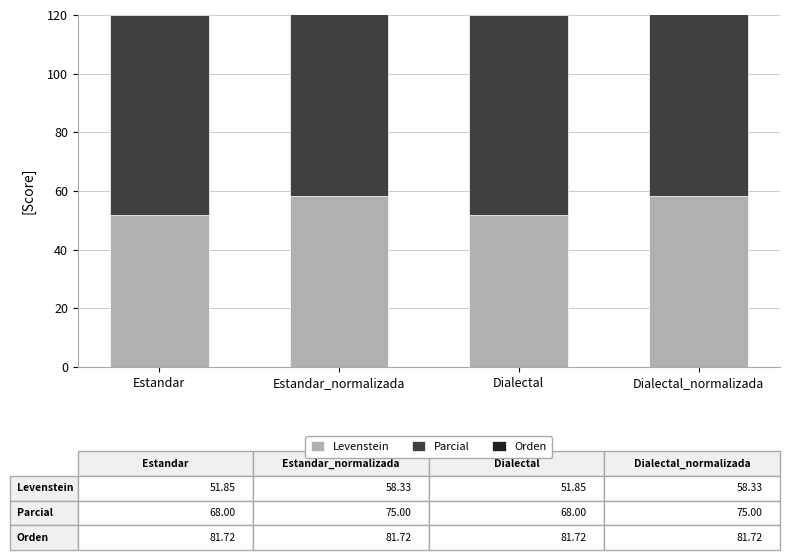

Which has a higher value, Estandar or Dialectal?

Estandar